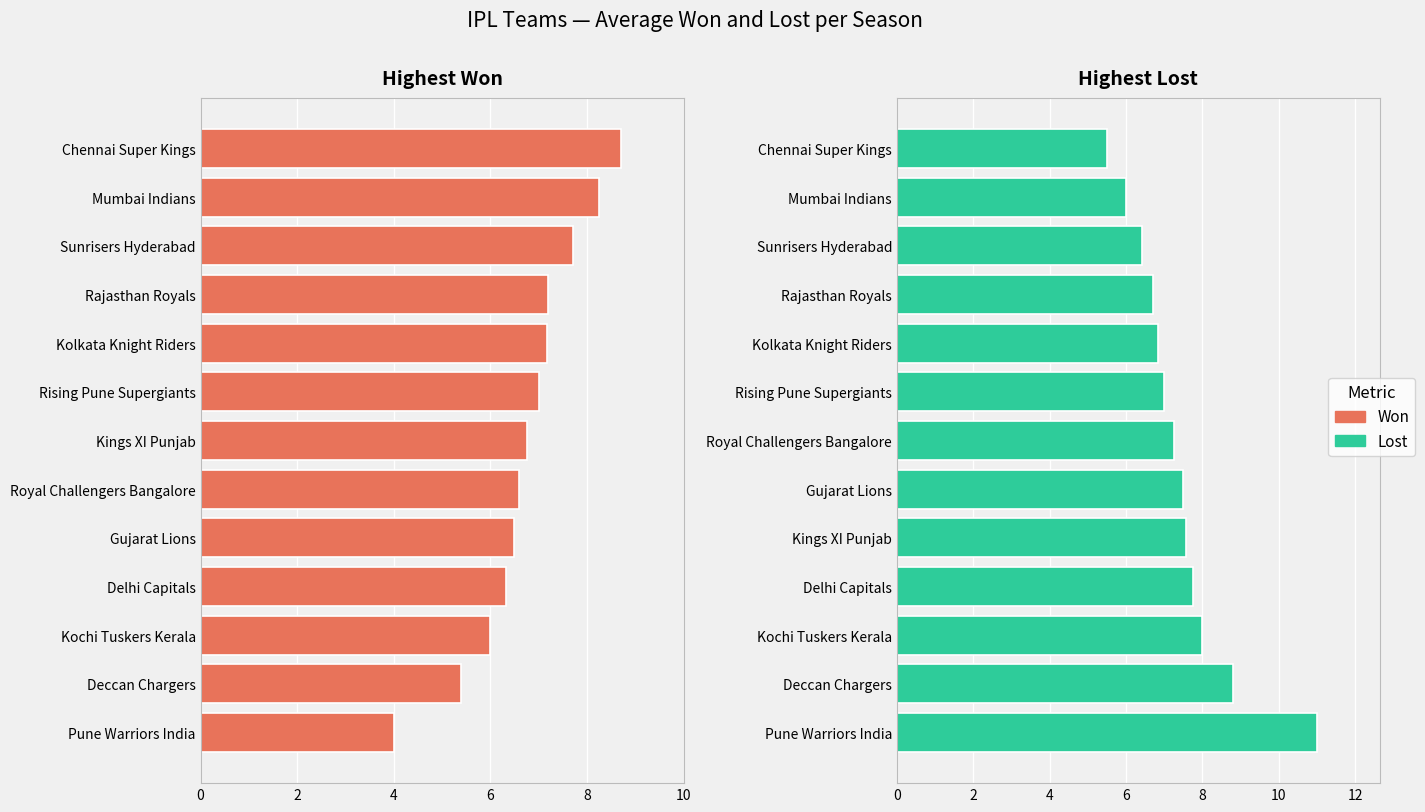

At Rising Pune Supergiants, list the series in order from smallest to largest.

Won, Lost